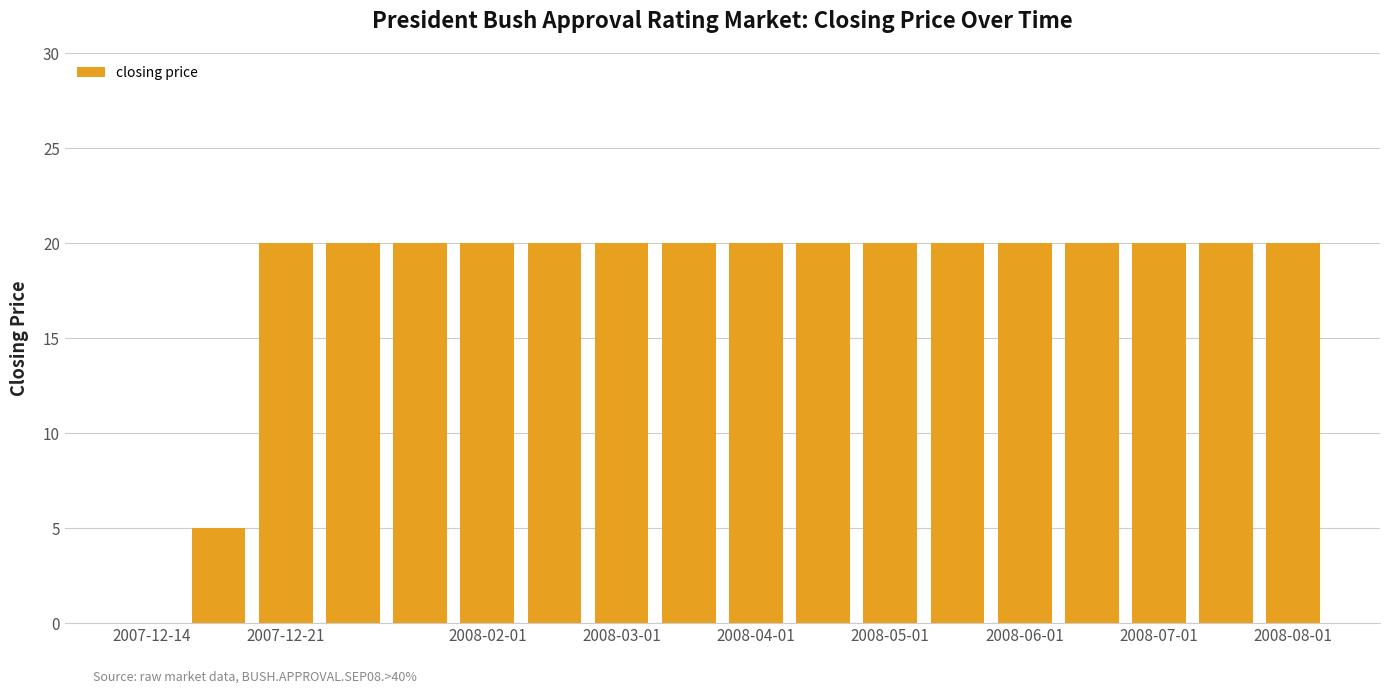

What is the sum of all values?

325